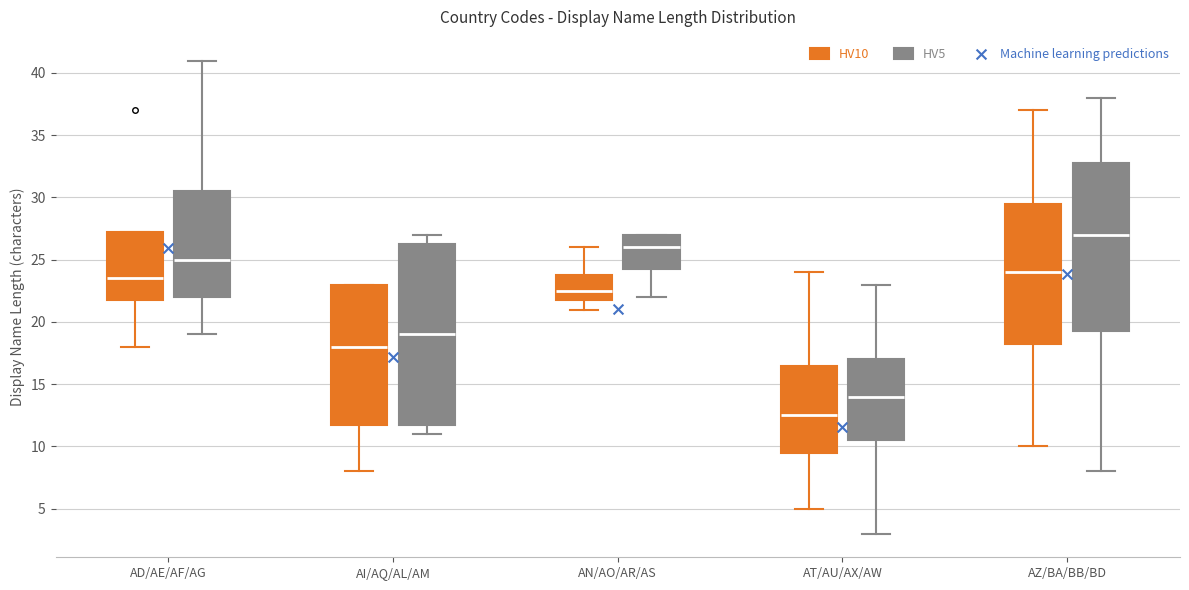

Which box has the lowest median line?

AT/AU/AX/AW (HV10)